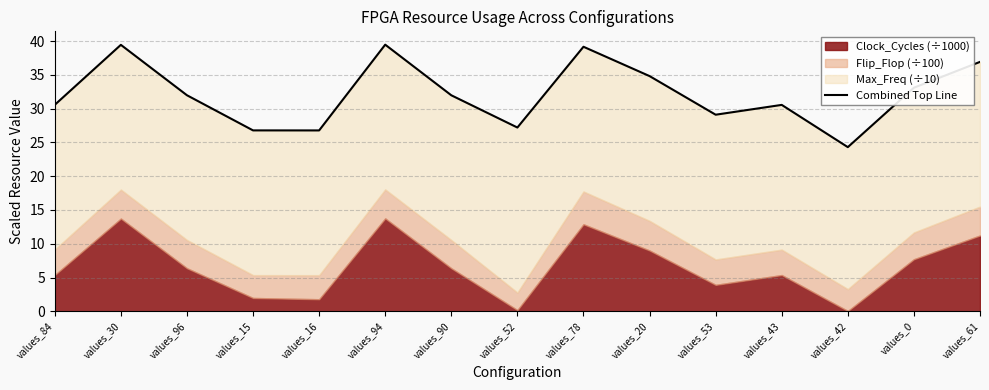

List the labels in order of value, largest first.

values_94, values_30, values_78, values_61, values_20, values_0, values_96, values_90, values_84, values_43, values_53, values_52, values_15, values_16, values_42